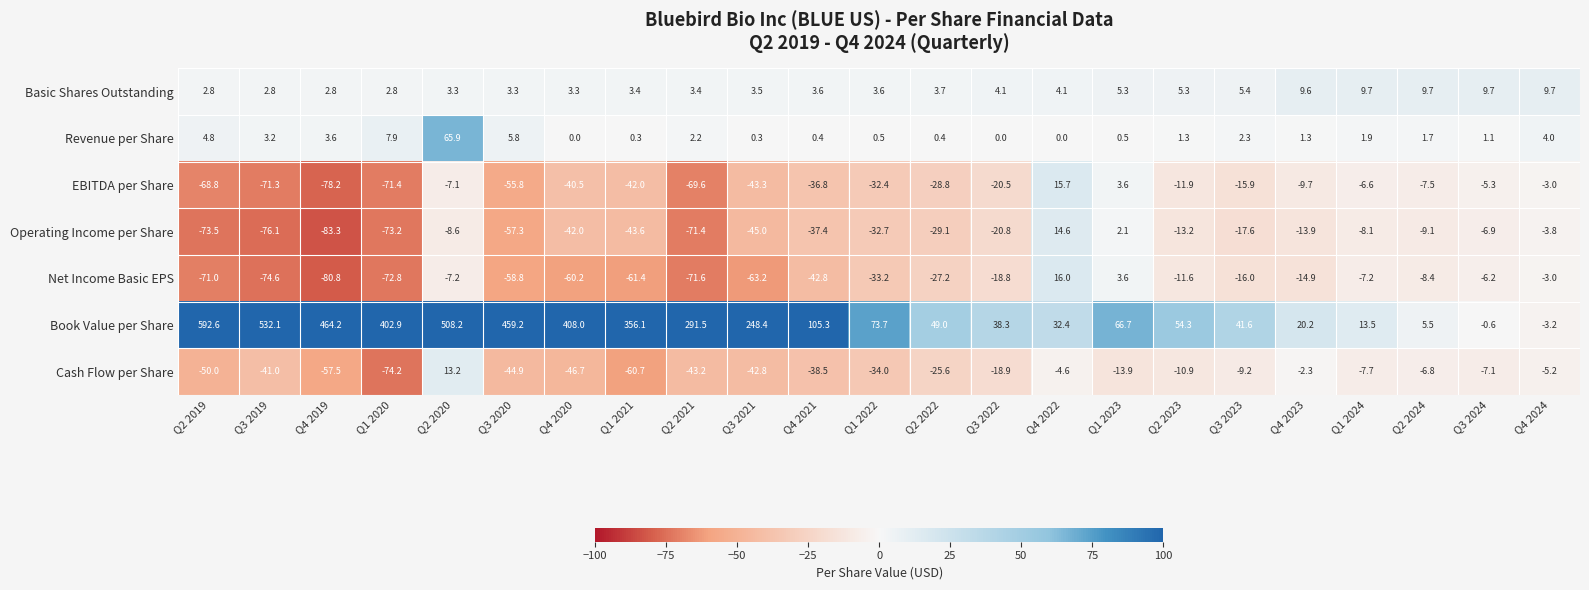

What is the difference between the second highest and minimum values in the EBITDA per Share series?

81.8